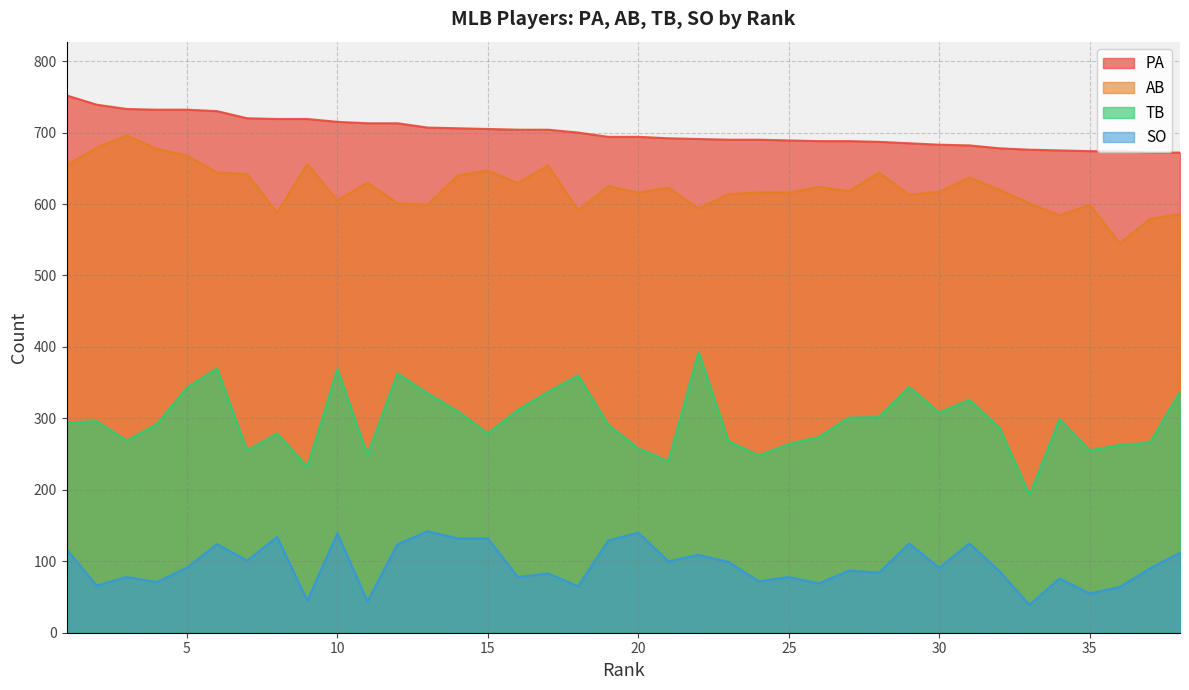

How many lines are shown in the chart?

4